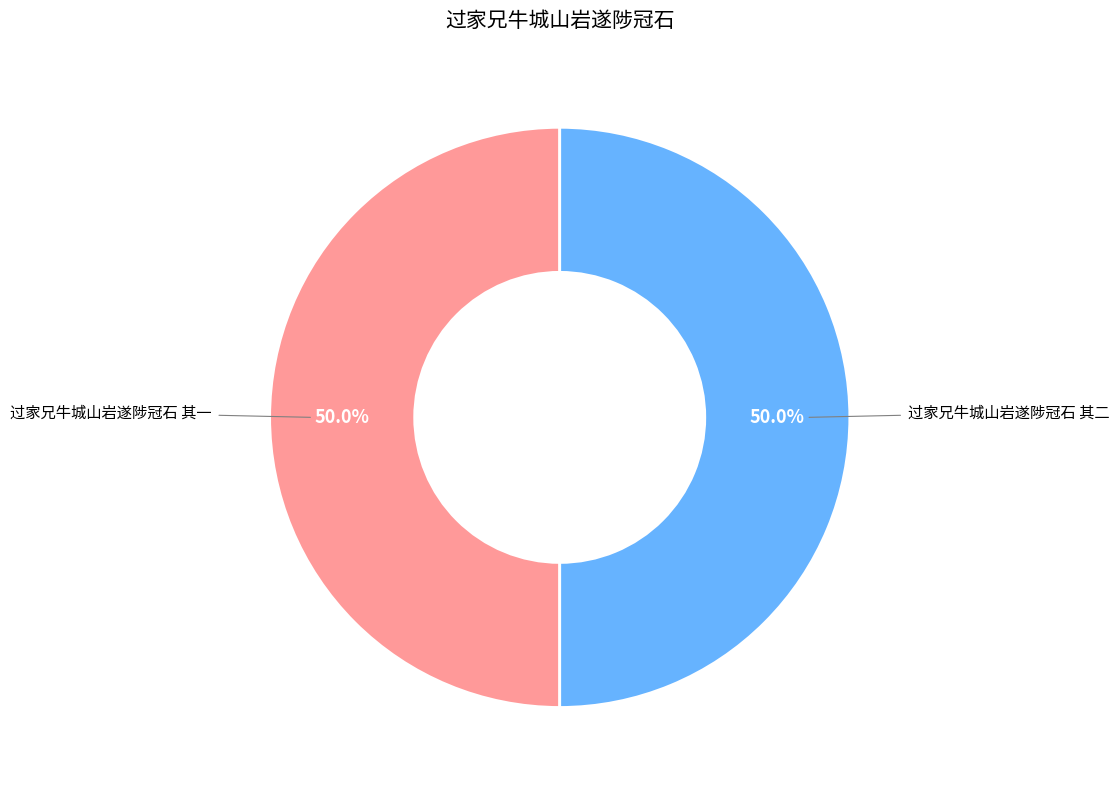

How many slices are in this pie chart?

2